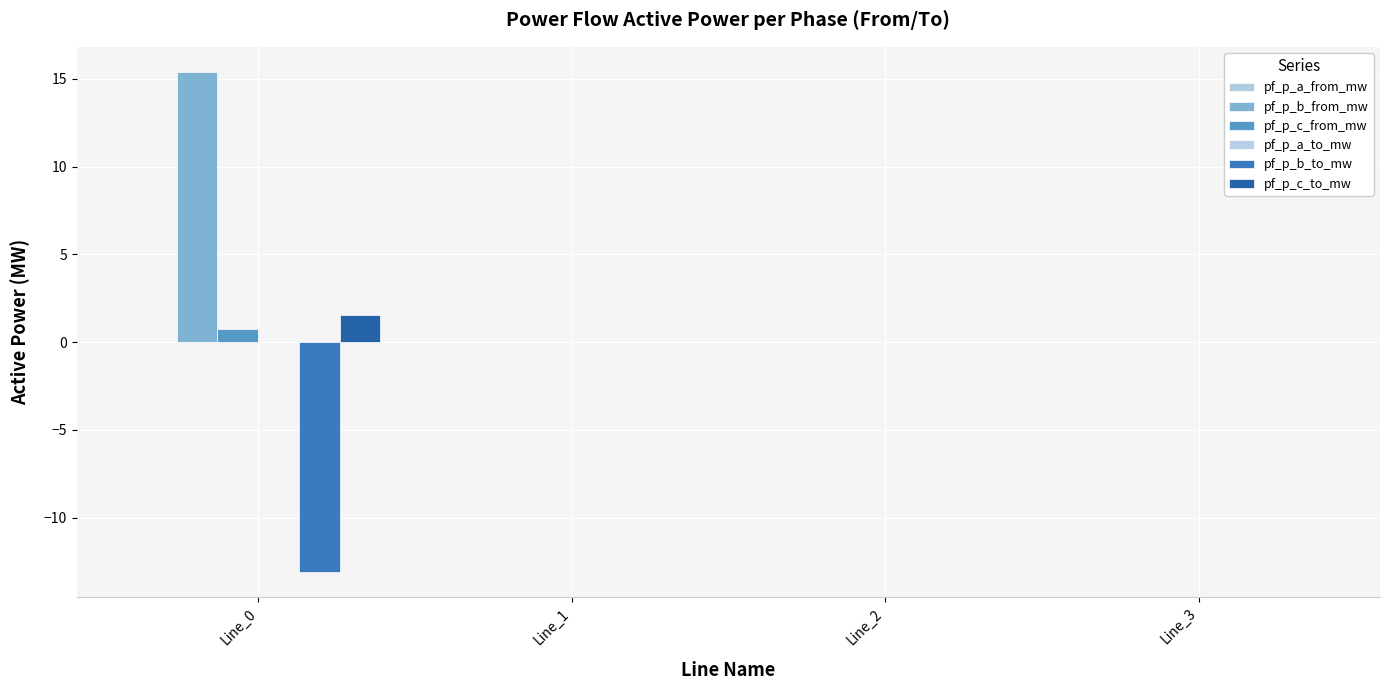

The pf_p_b_from_mw series shows 0.0 at Line_1. True or false?

True